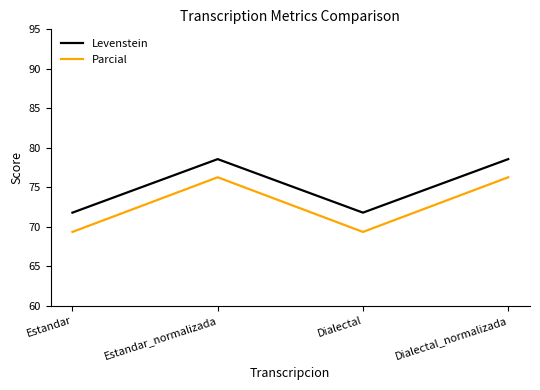

Rank the series at Estandar from lowest to highest value.

Parcial, Levenstein